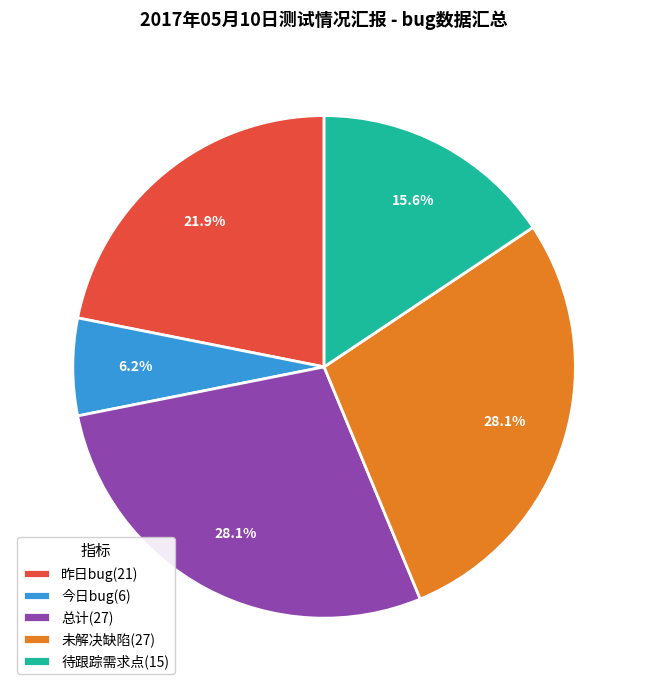

Does any single category account for the majority?

No